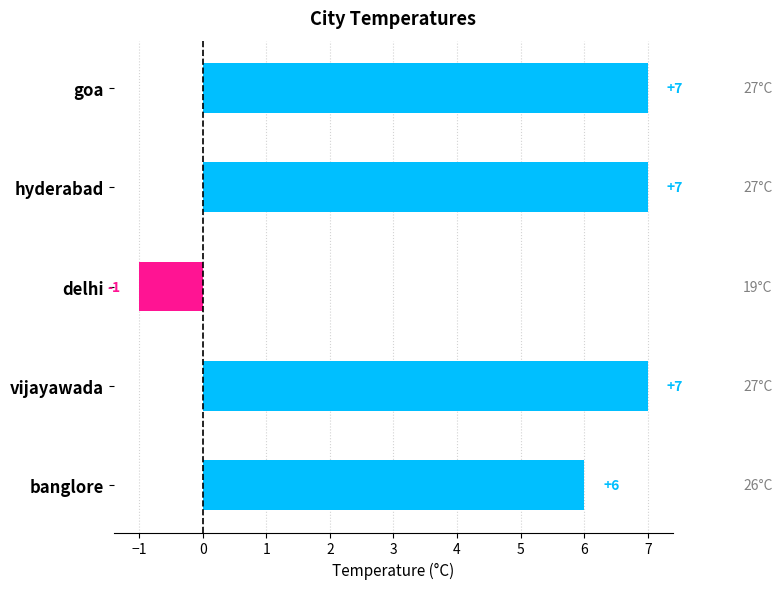

What is the label of the 3rd bar from the bottom?

delhi